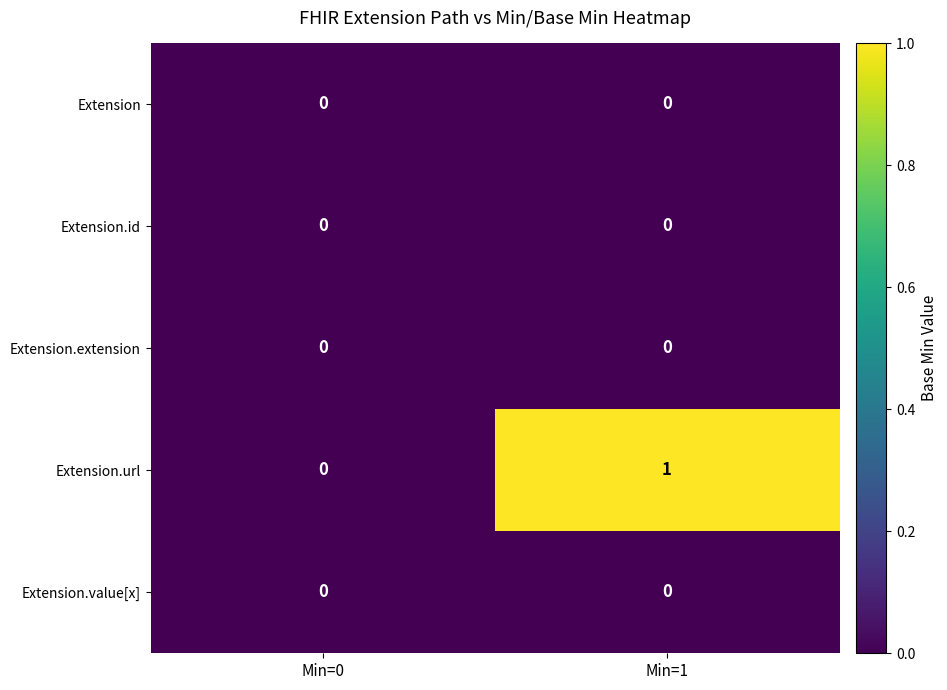

The value of Extension.id at Min=0 is 0. True or false?

True